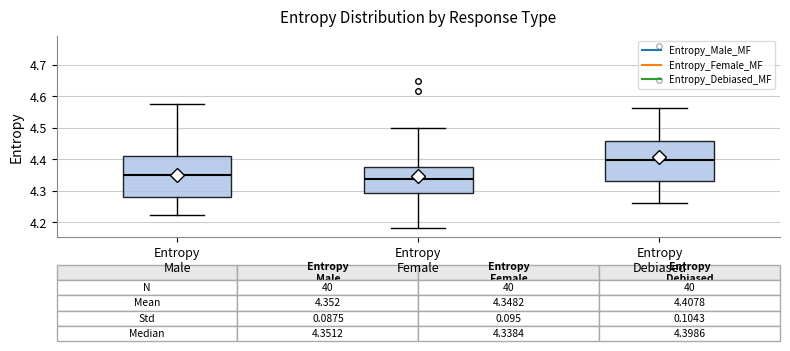

Which box's median line is the lowest?

Entropy Female